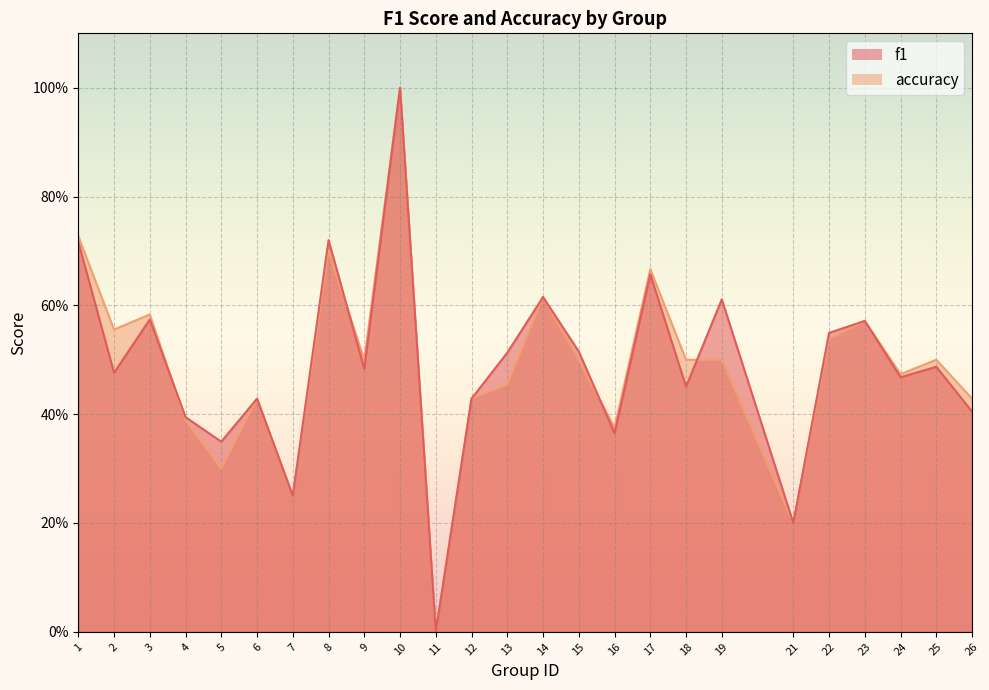

How many interior local peaks does the accuracy series have?

8